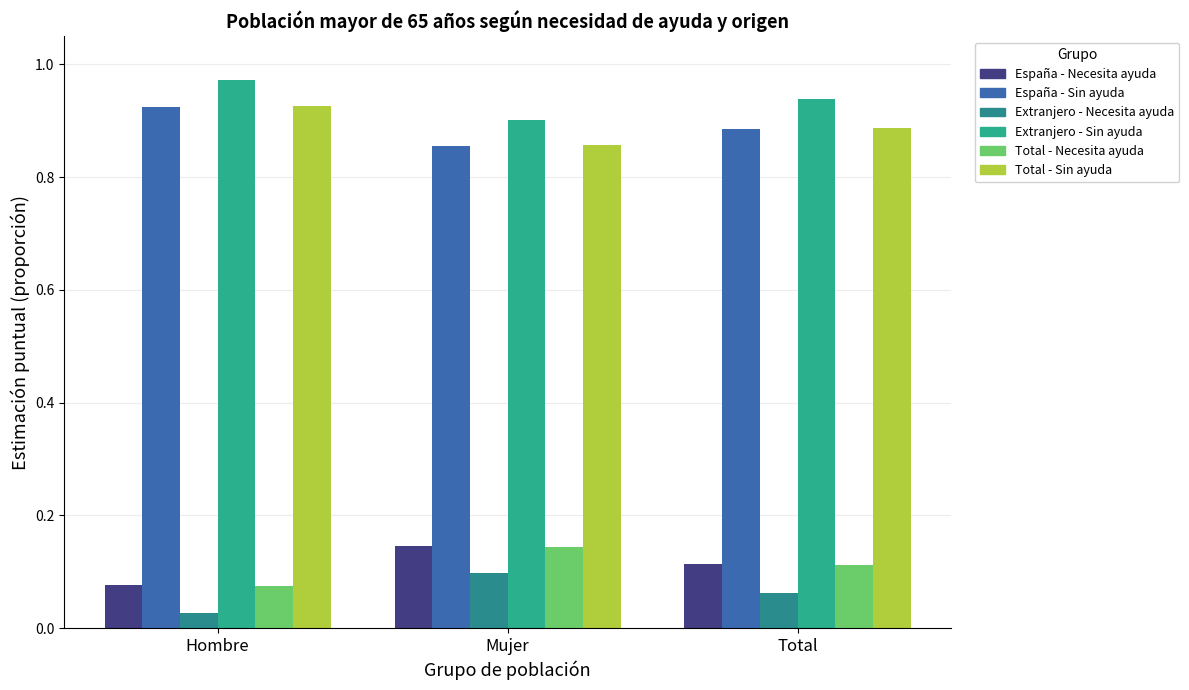

How many groups of bars are there?

3